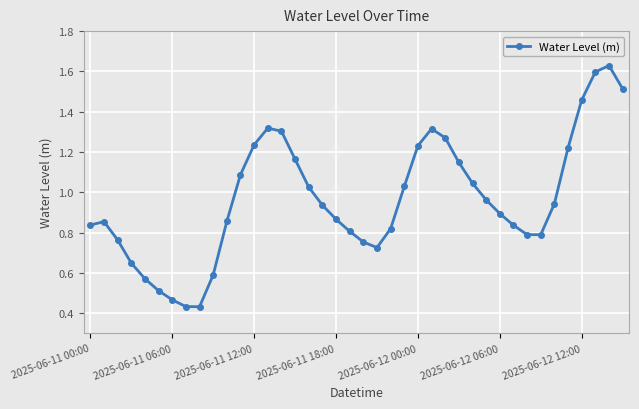

True or false: the data has more than 2 interior local peaks.

True